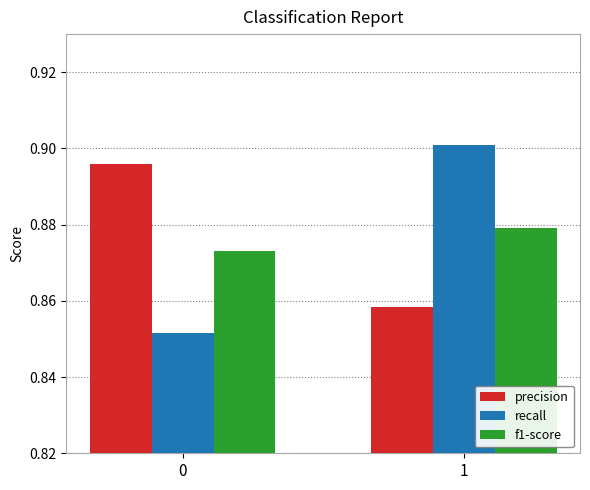

Where is precision nearest to the value 0?

1